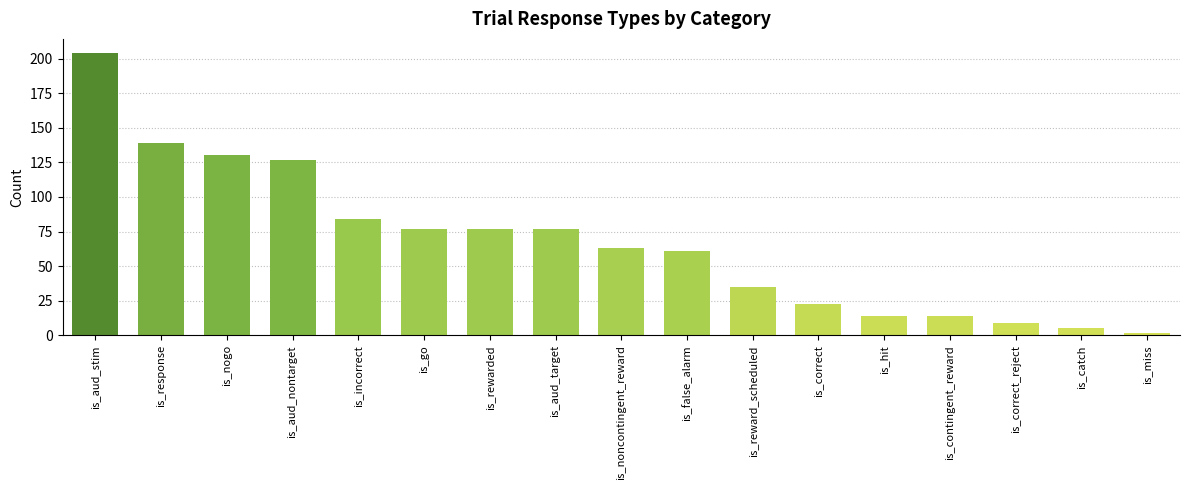

The value at is_hit is 4. True or false?

False